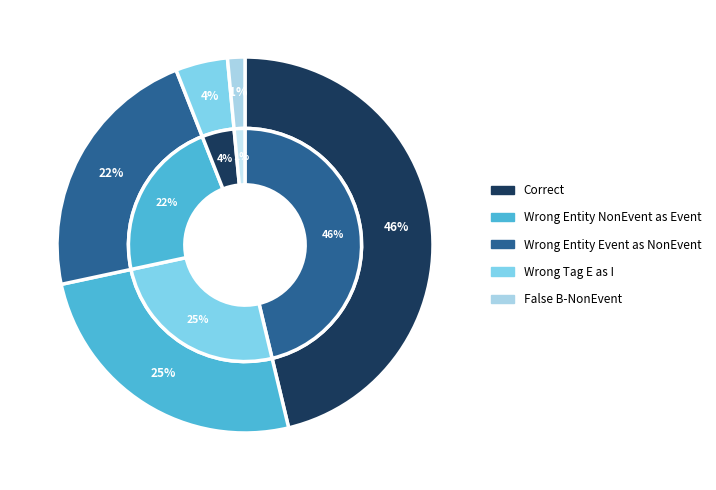

To the nearest percent, what is the average slice percentage?

20%